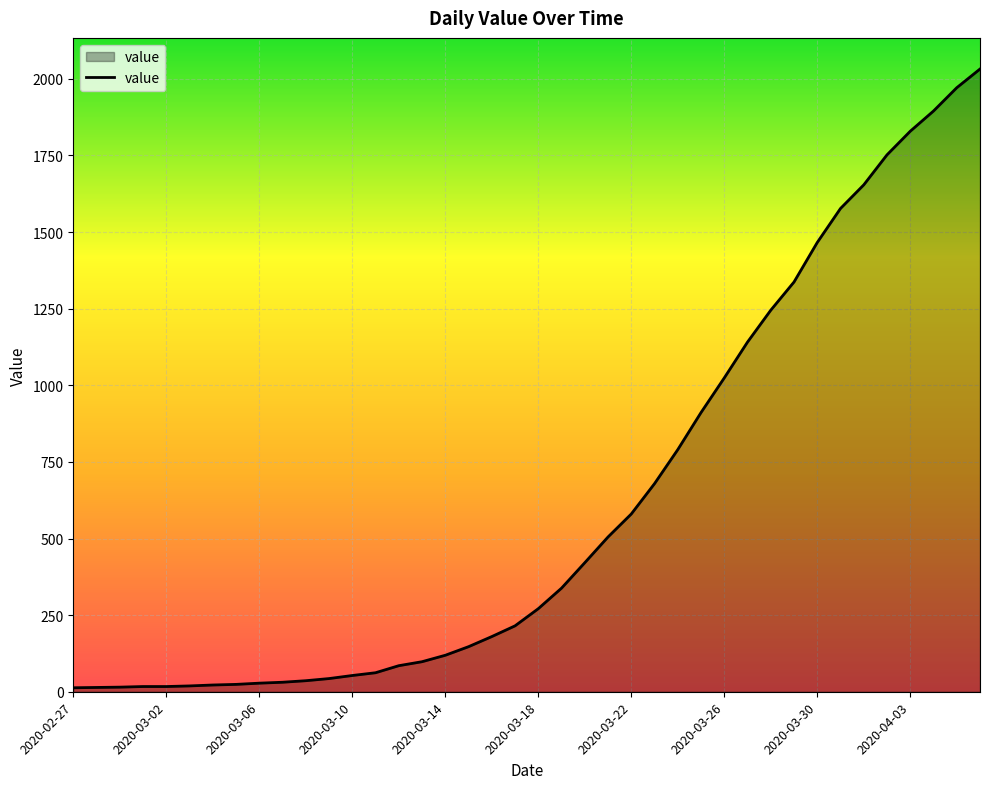

What is the maximum value shown in the chart?

2032